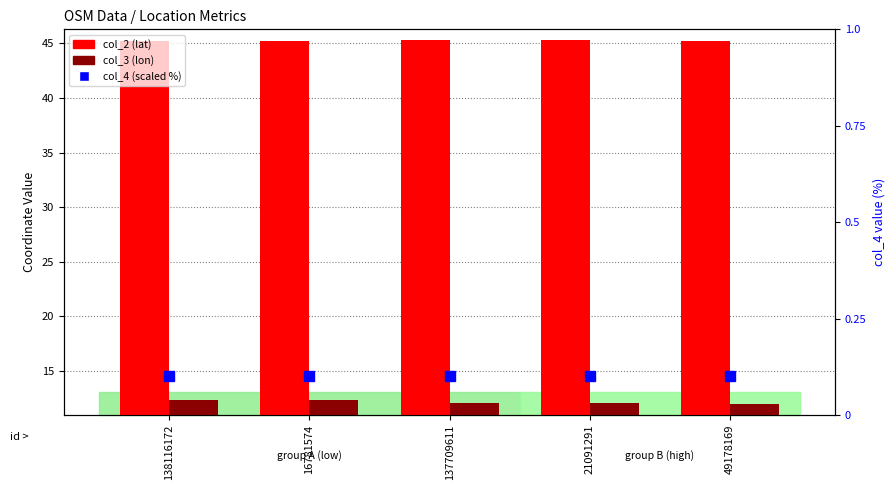

Which category has the highest value in the col_4 (scaled %) series?

138116172